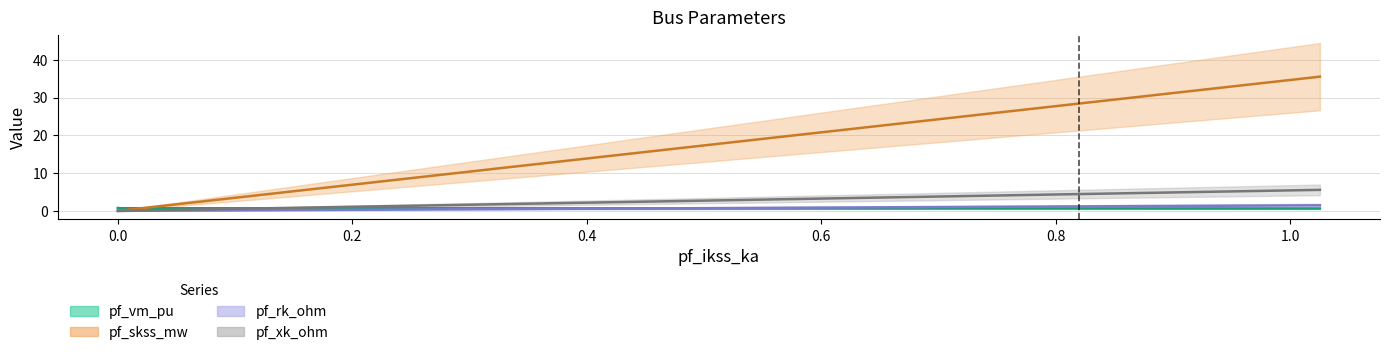

Is it true that pf_skss_mw equals -20.6 at 0.0?

False